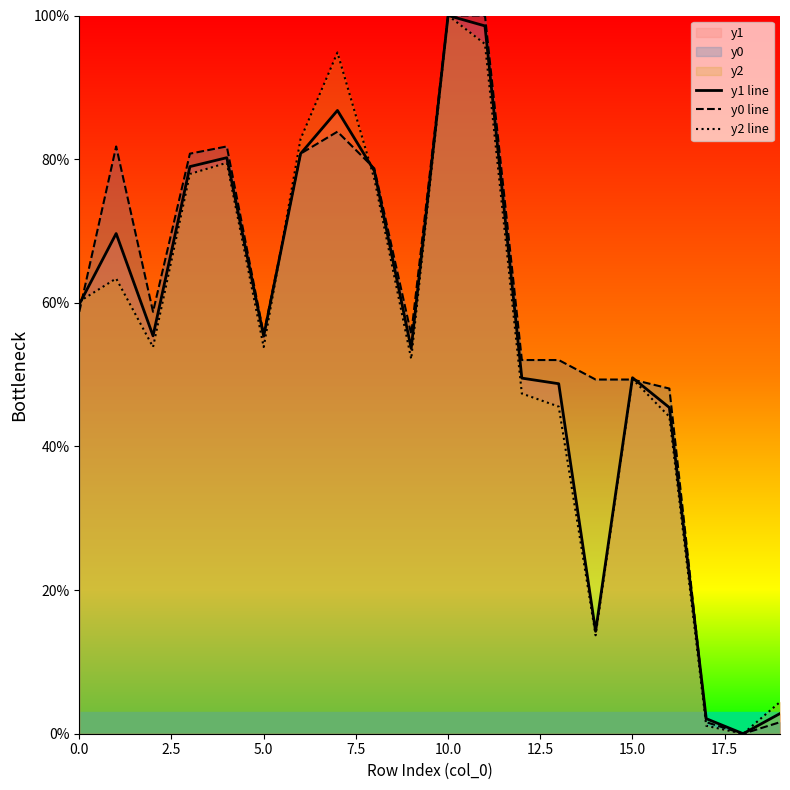

How many positive values does the y0 line series have?

19